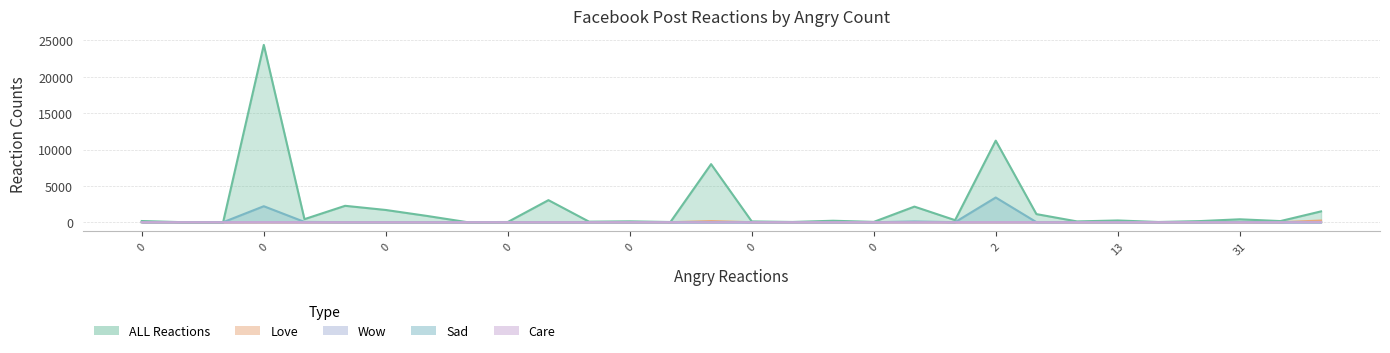

What is the average value of the ALL Reactions series?

1961